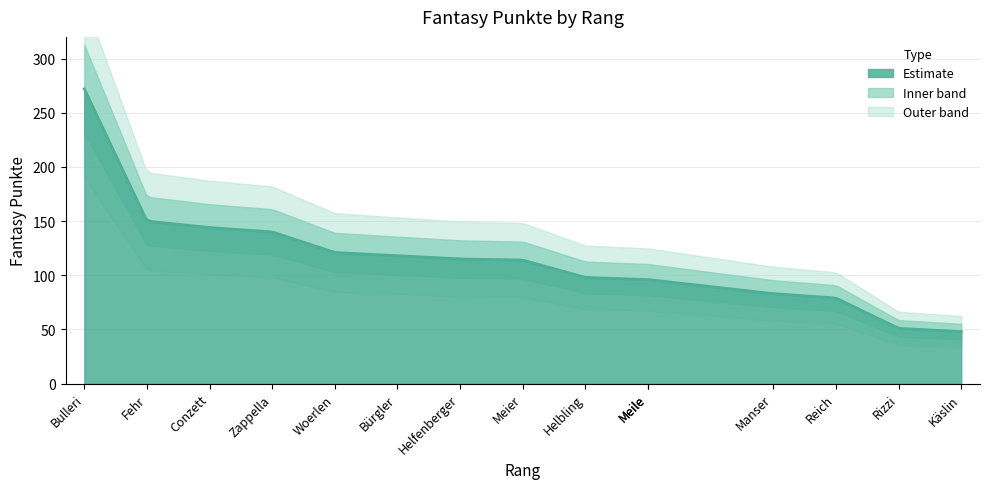

What is the difference between the values at Fehr and Conzett?

6